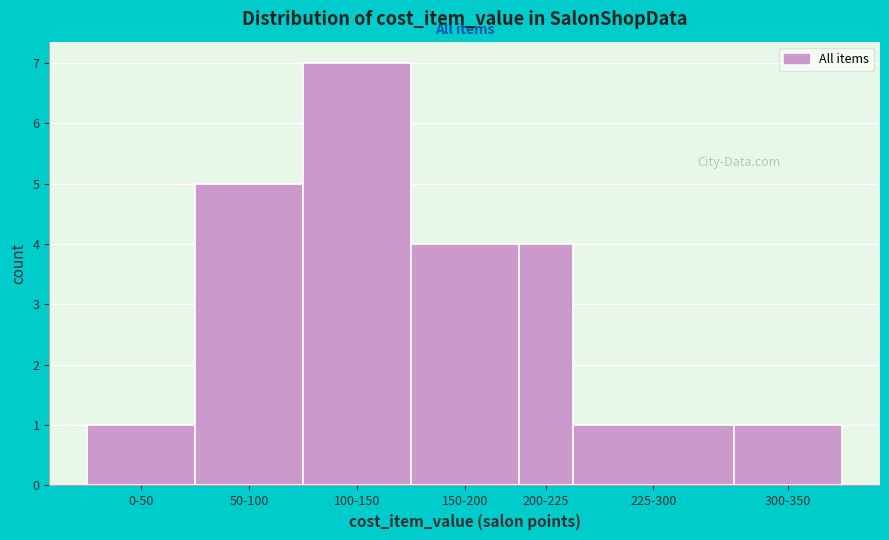

Reading left to right, extract all data points from this chart.

1	5	7	4	4	1	1